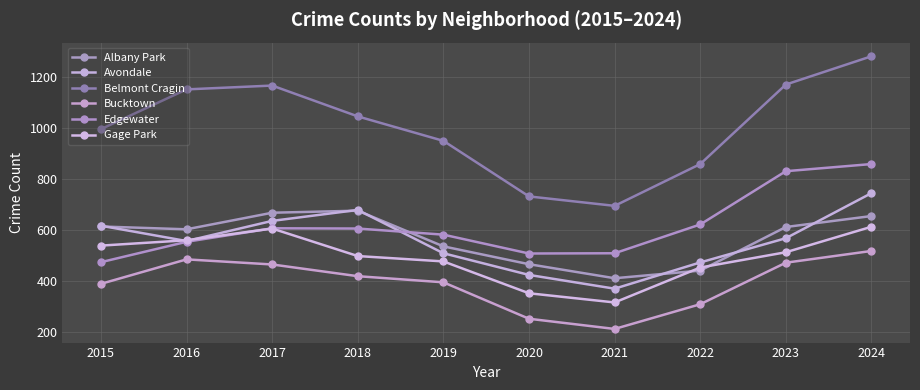

The Bucktown series shows 306 at 2024. True or false?

False